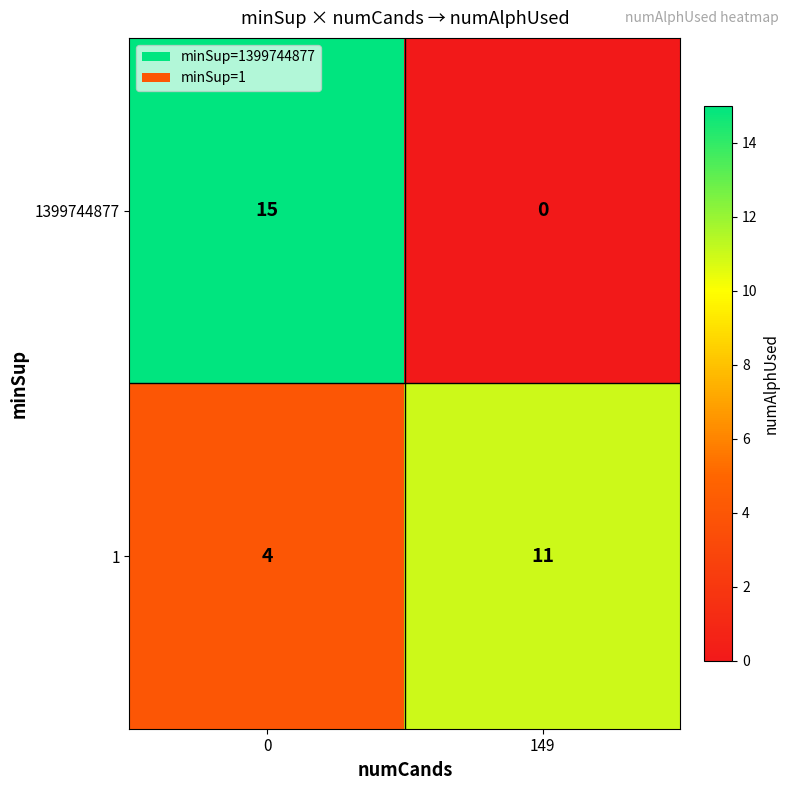

Which series has the widest spread of values?

1399744877